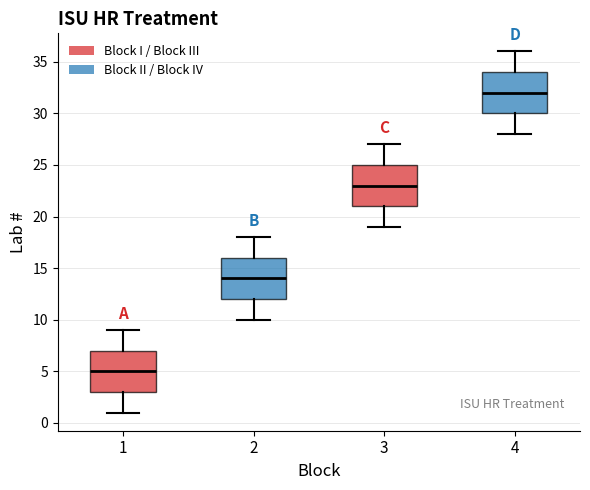

Which box has the highest median line?

4